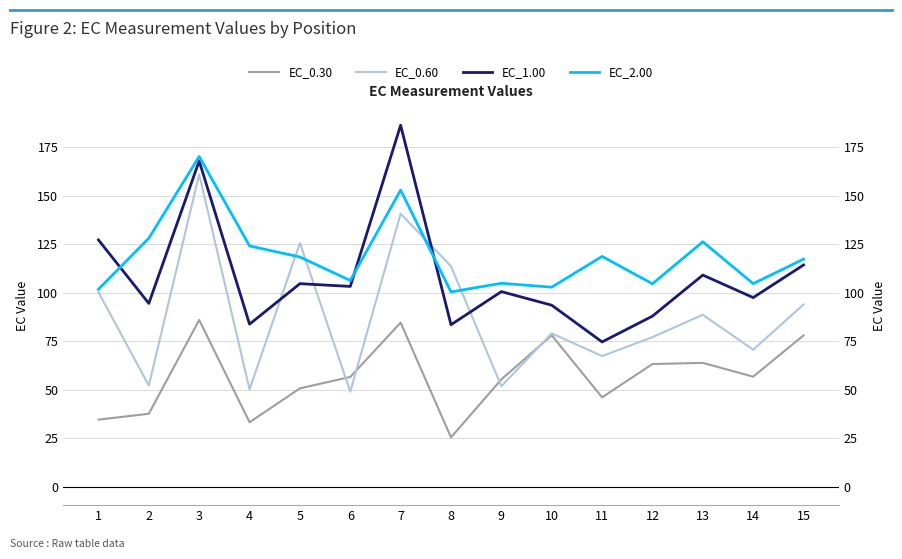

Reading left to right, list all the values displayed in this chart.

EC_0.30: 34.7	37.7	86.0	33.3	50.8	56.7	84.6	25.6	55.4	78.1	46.2	63.3	63.9	56.8	78.1
EC_0.60: 100.3	52.3	160.9	50.3	125.6	49.1	140.6	113.6	51.9	79.1	67.4	77.1	88.7	70.7	94.0
EC_1.00: 127.2	94.5	167.8	83.8	104.7	103.2	186.2	83.5	100.6	93.6	74.7	88.0	109.1	97.5	114.3
EC_2.00: 101.8	128.0	170.1	124.1	118.4	106.3	152.8	100.4	104.9	102.9	118.7	104.6	126.2	104.7	117.3